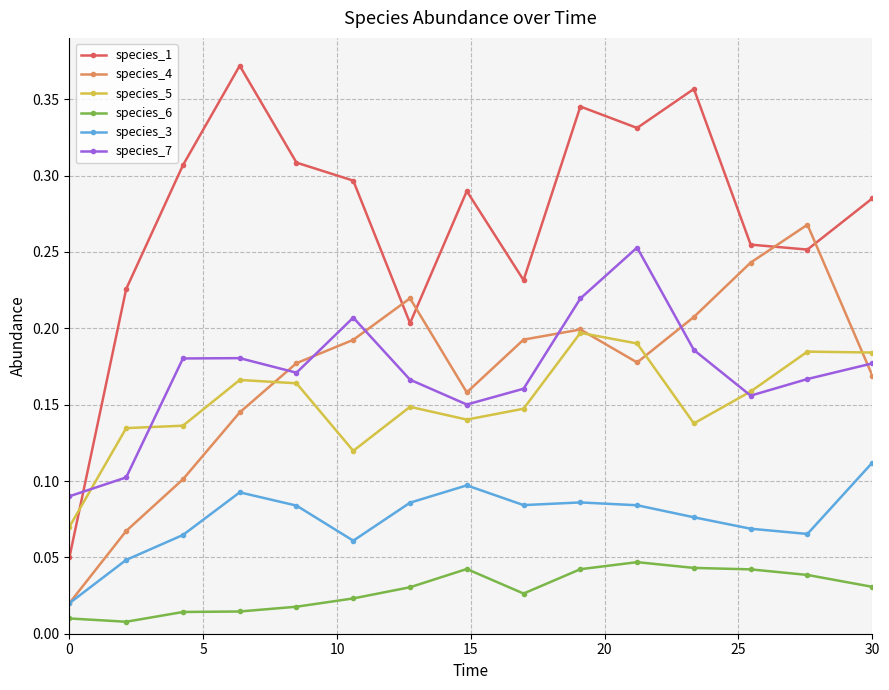

Count the species_3 values in the range 0 to 1.

15